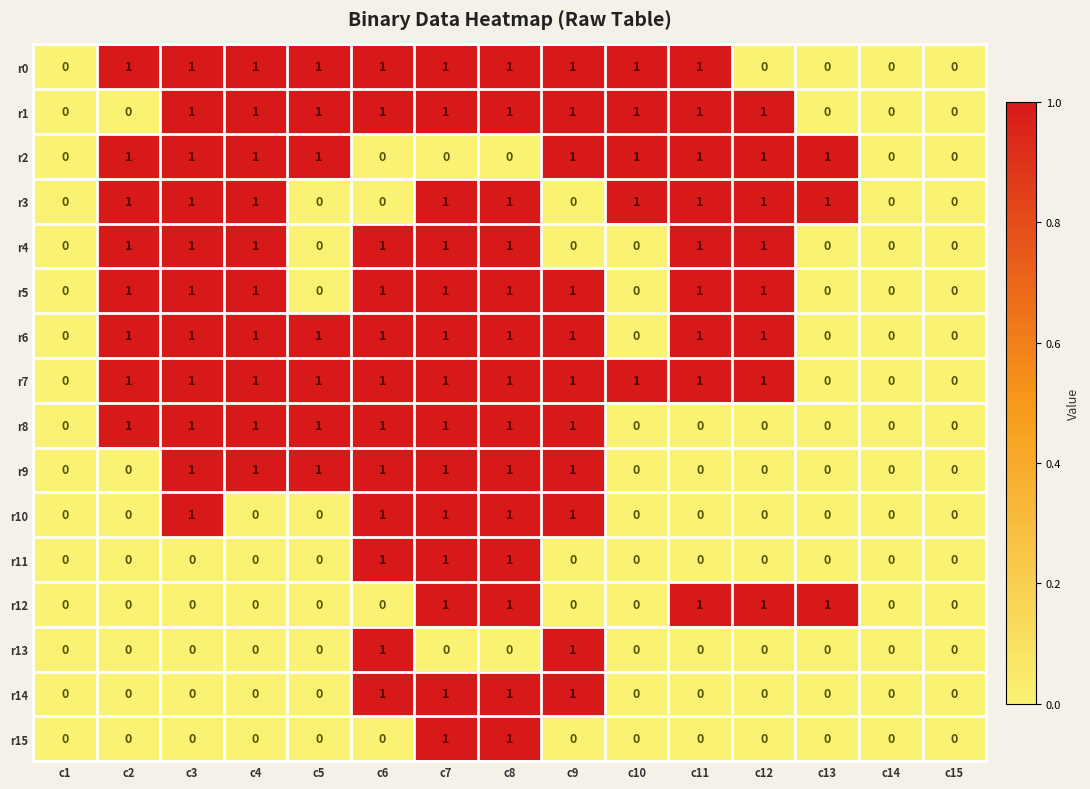

How many values in r3 are above zero?

9